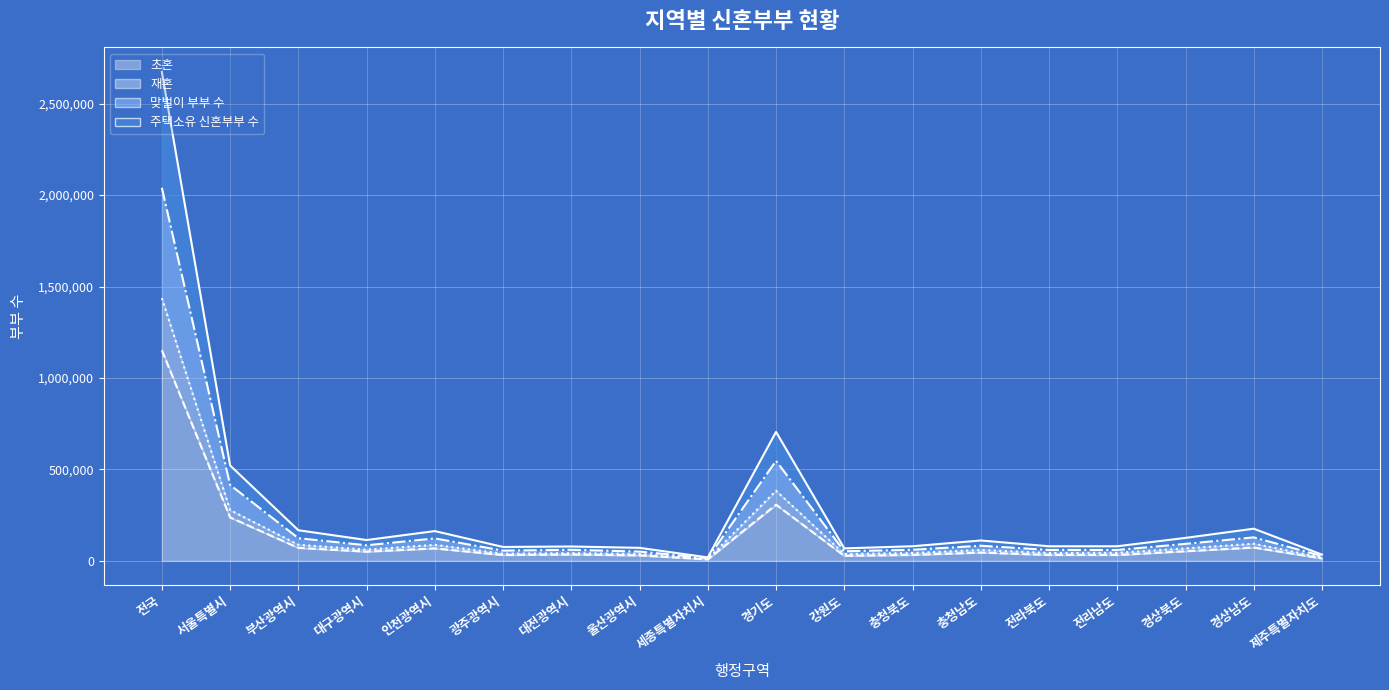

Which series changed the most between 광주광역시 and 경상남도?

주택소유 신혼부부 수